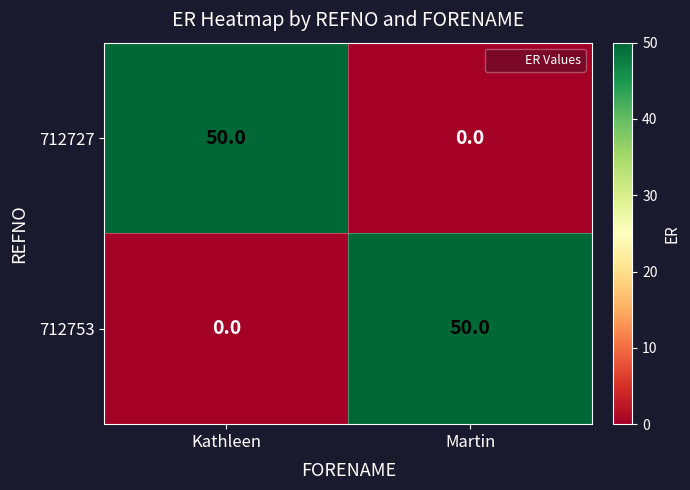

What is the difference between the highest and lowest values at Martin?

50